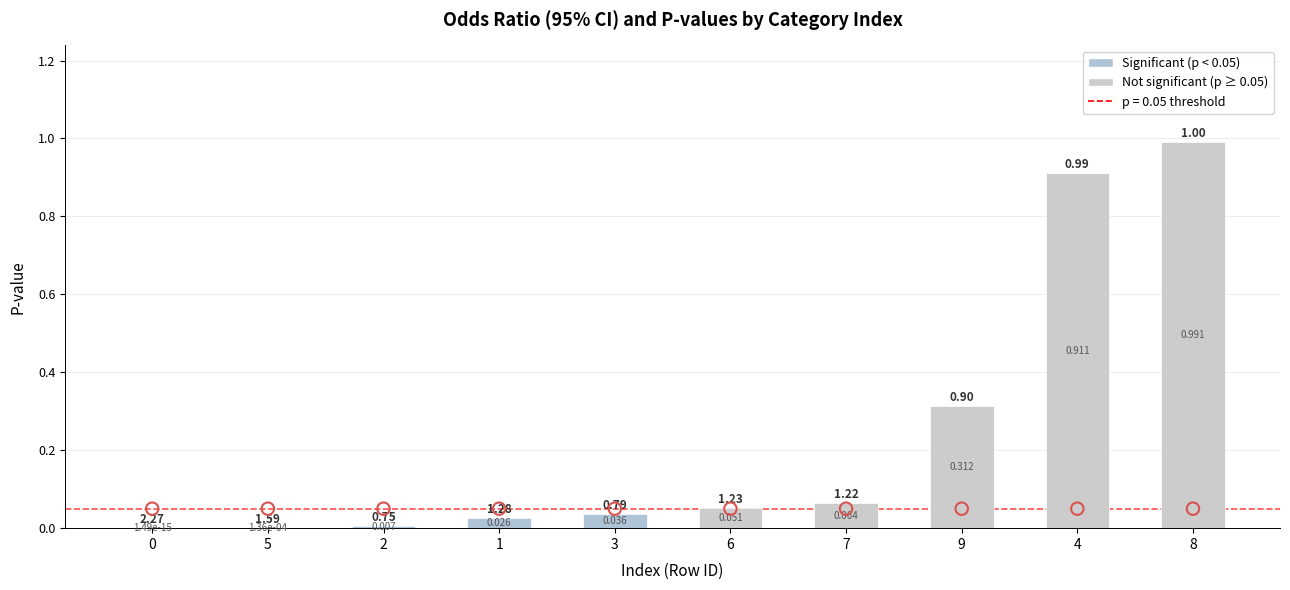

Between 8 and 2, which is larger?

8